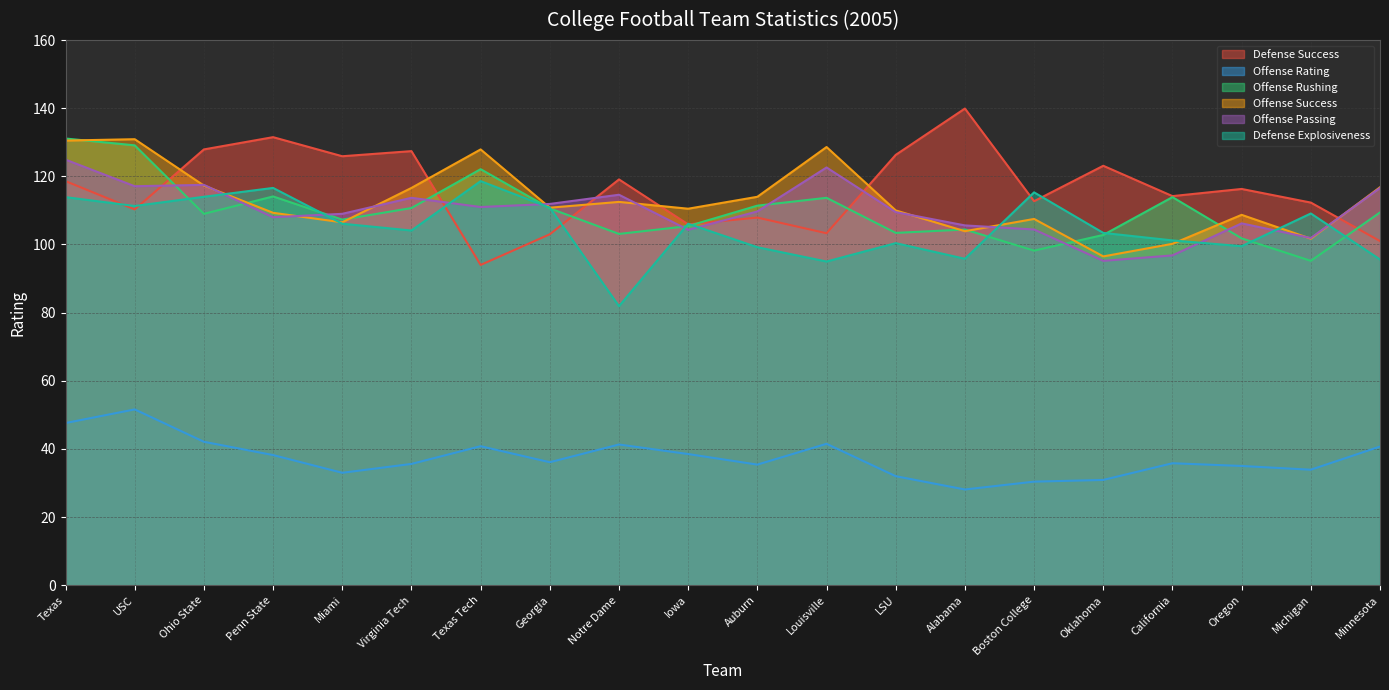

How many data points in Offense Passing are above 109?

11